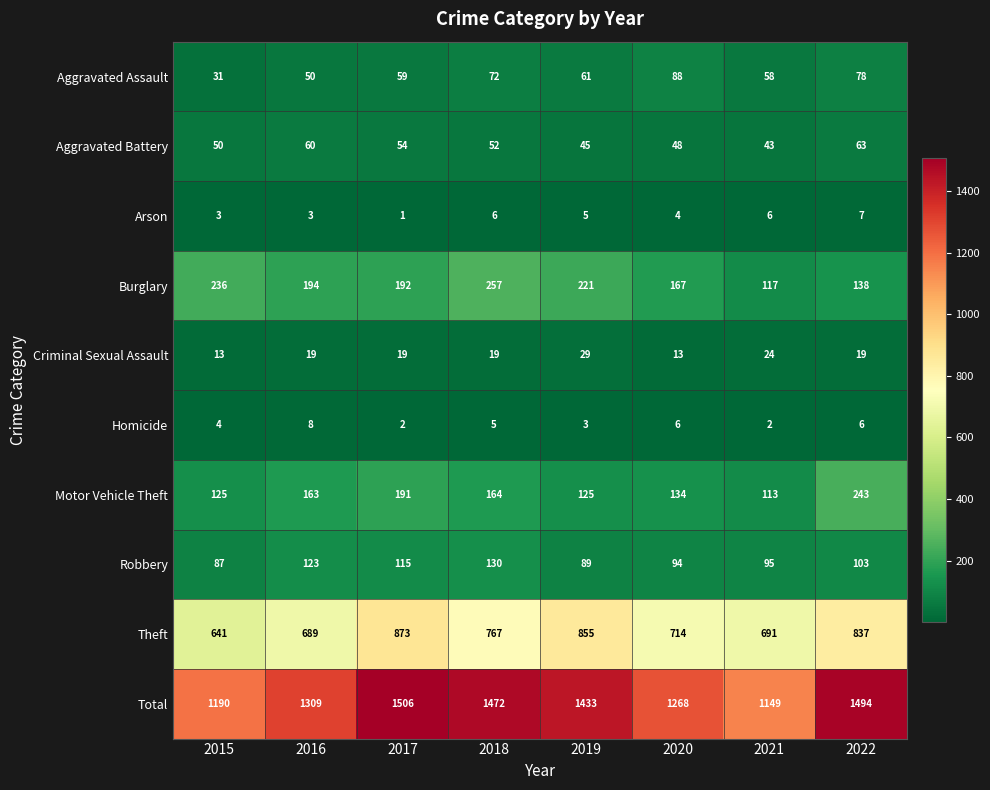

What is the difference between the maximum and second lowest values in the Criminal Sexual Assault series?

16